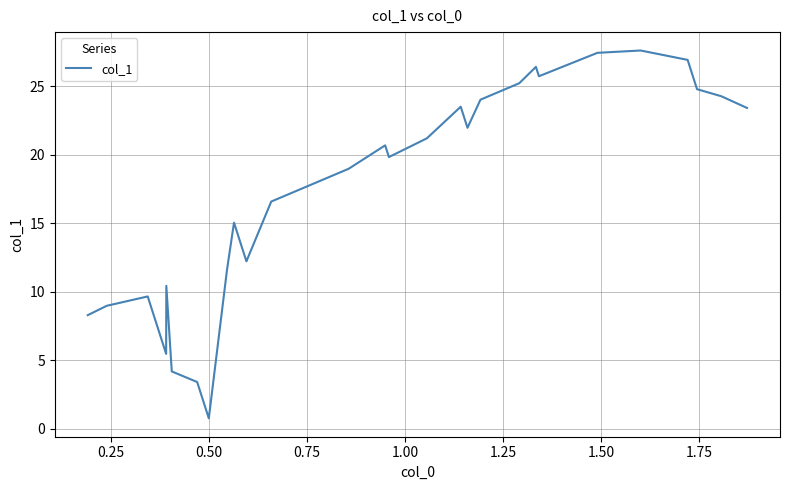

What is the maximum value shown in the chart?

27.6